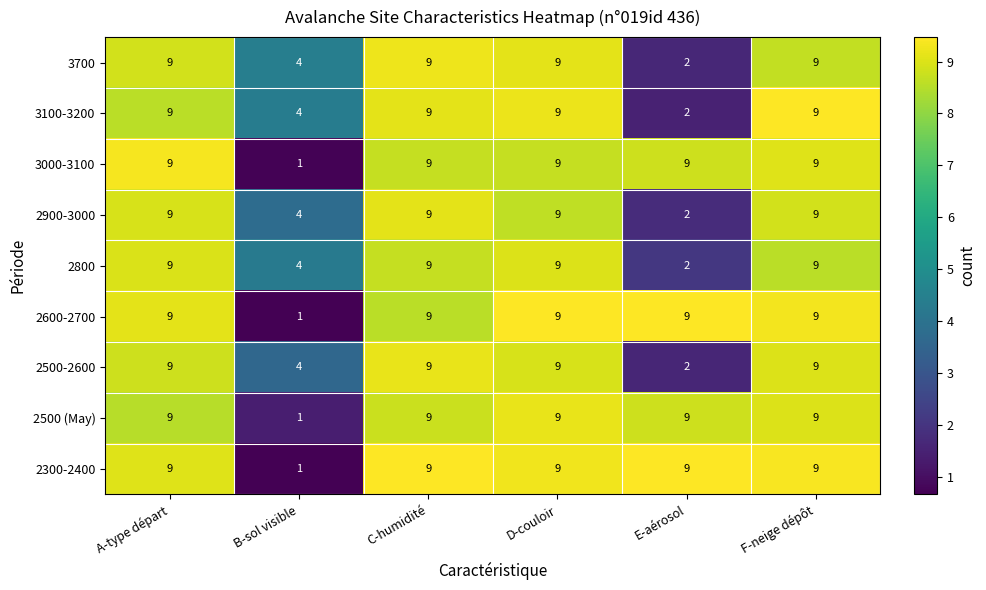

At how many categories does at least one series exceed 6?

5